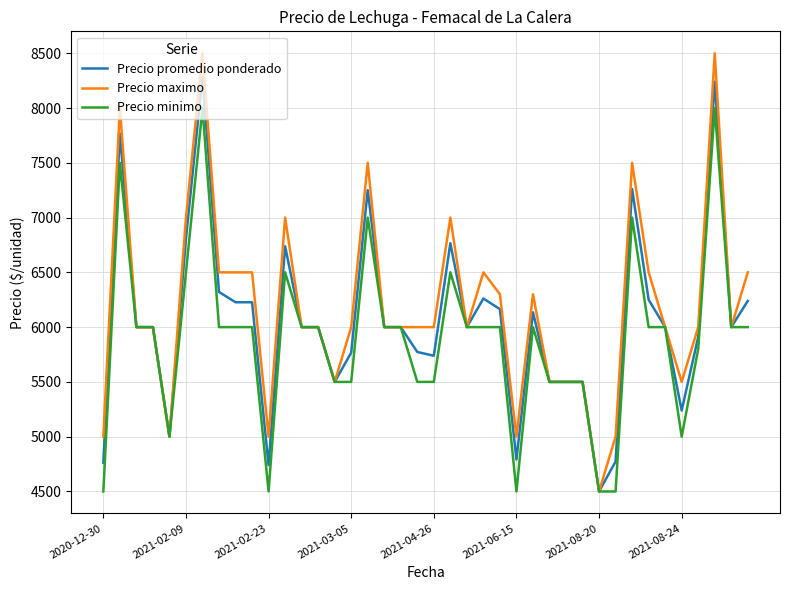

What is the greatest value displayed?

8500